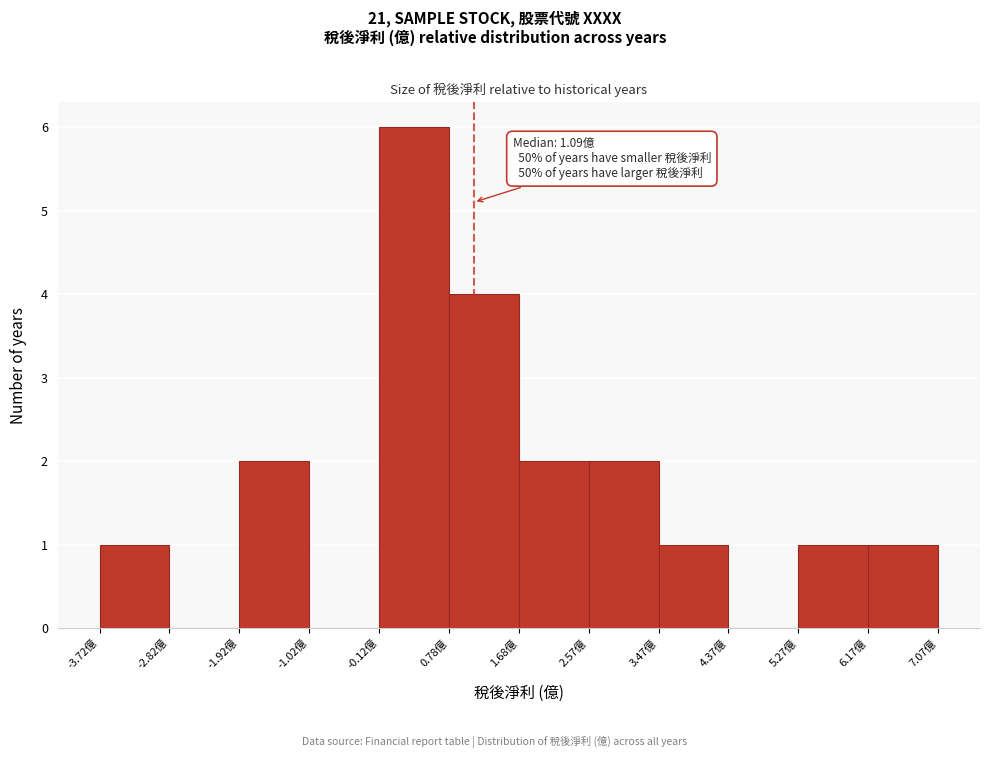

Which range on the x-axis has the tallest bar?

-0.1 to 0.8